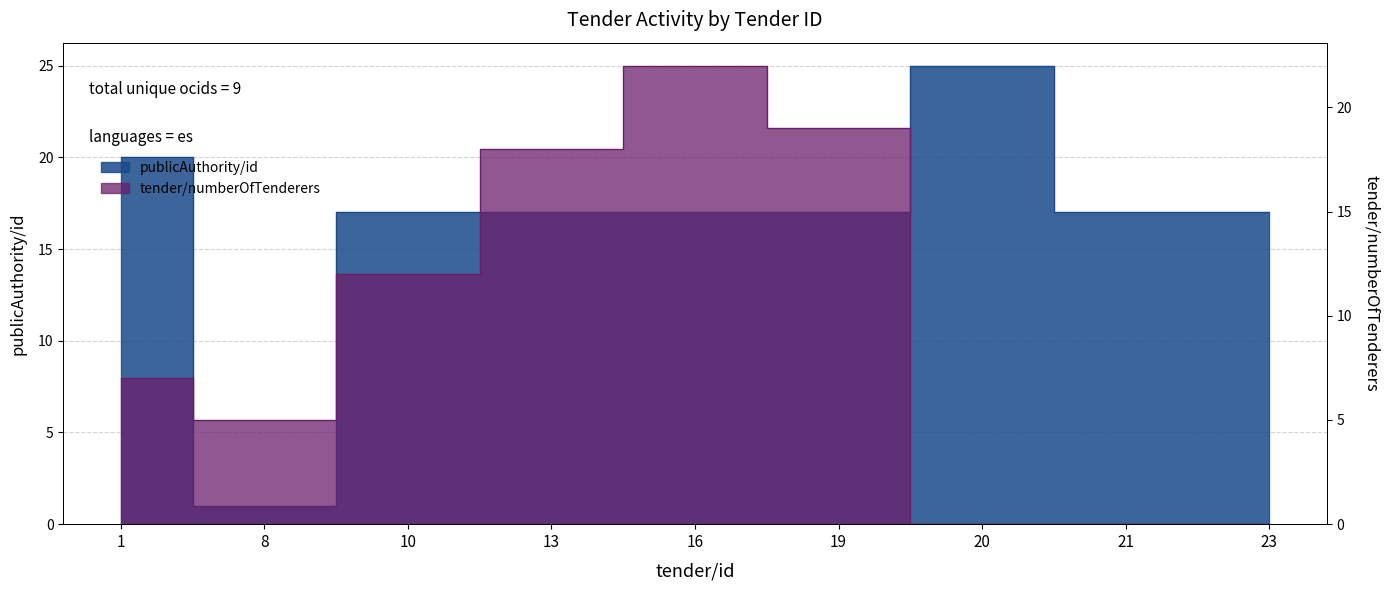

What is the difference between the maximum and minimum values in the tender/numberOfTenderers series?

22